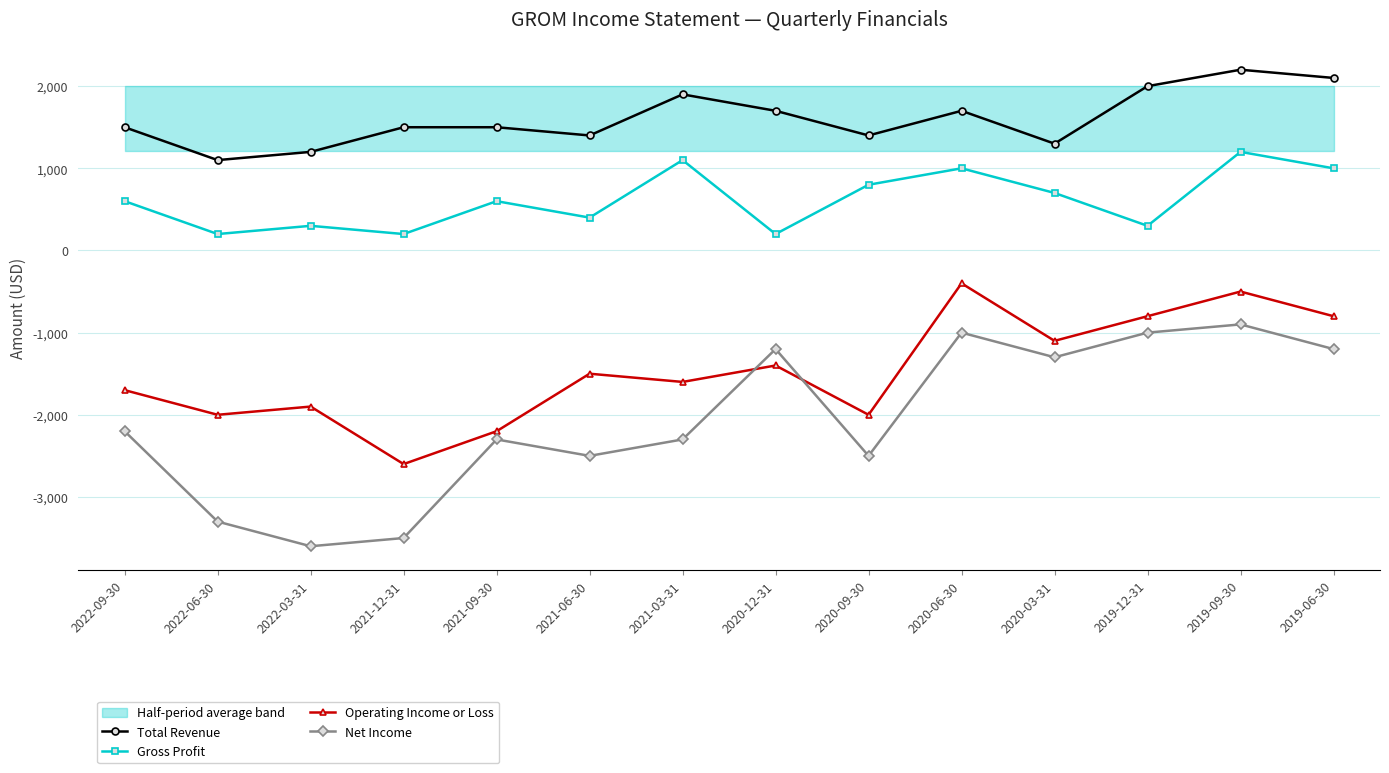

At which label does Gross Profit first exceed 600?

2021-03-31